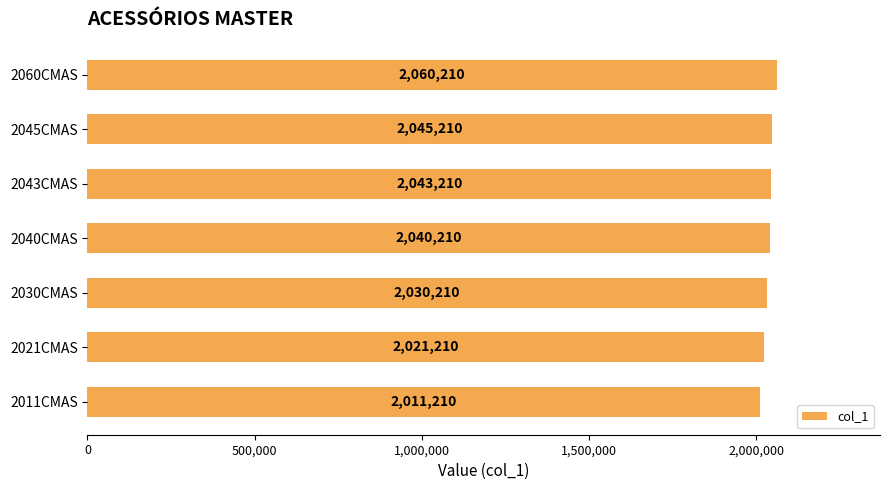

Reading bottom to top, extract all data points from this chart.

2011CMAS=2011210	2021CMAS=2021210	2030CMAS=2030210	2040CMAS=2040210	2043CMAS=2043210	2045CMAS=2045210	2060CMAS=2060210